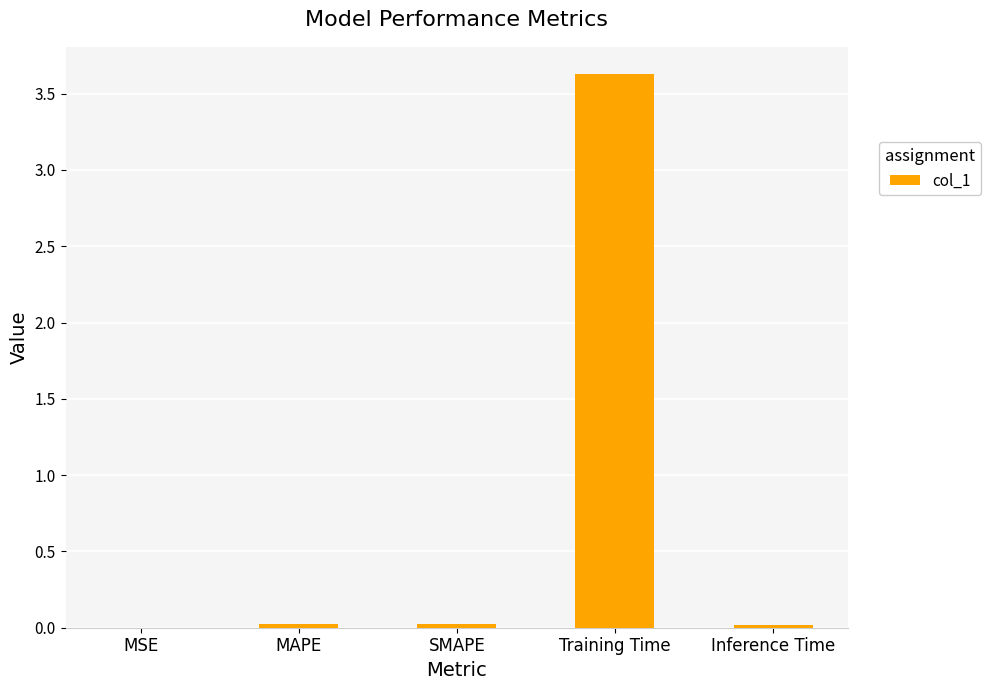

What is the sum of all values?

3.7